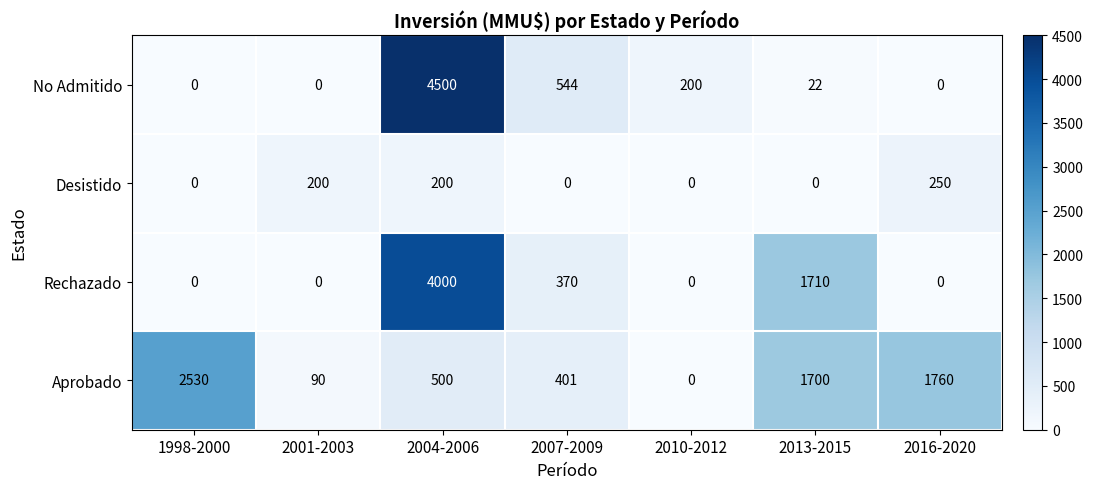

Which series changed the most between 1998-2000 and 2004-2006?

No Admitido